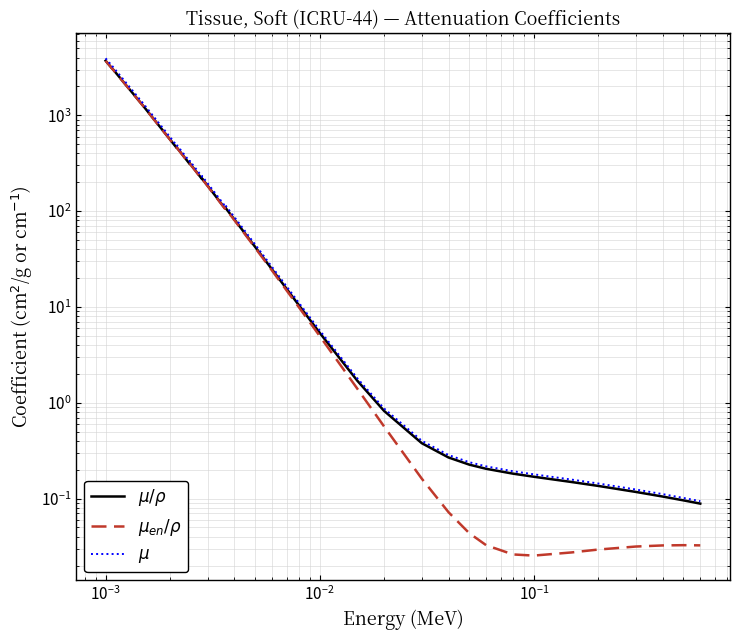

True or false: $\mu/\rho$ and $\mu_{en}/\rho$ cross at least once.

False